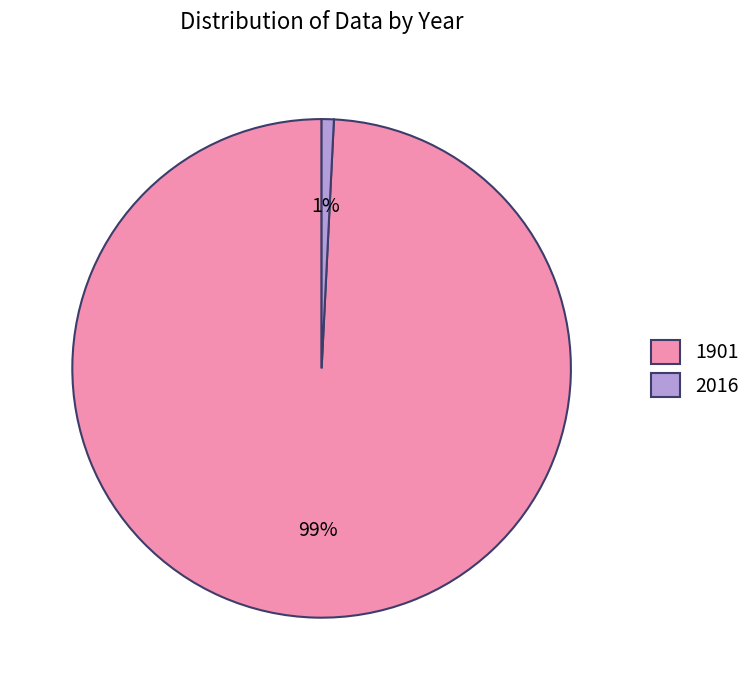

Is it true that 1901 is 87% of the pie?

False